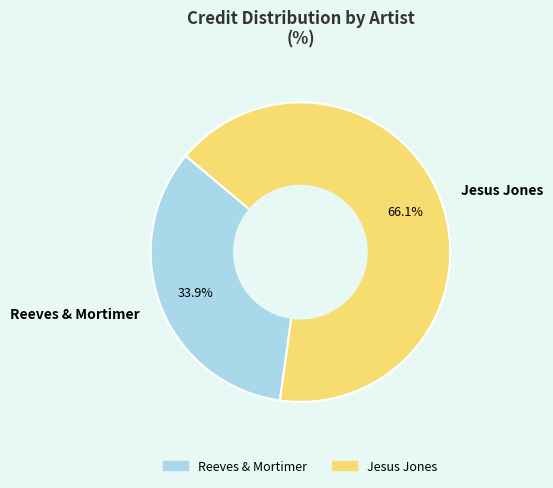

Does Reeves & Mortimer represent more than half of the total?

No